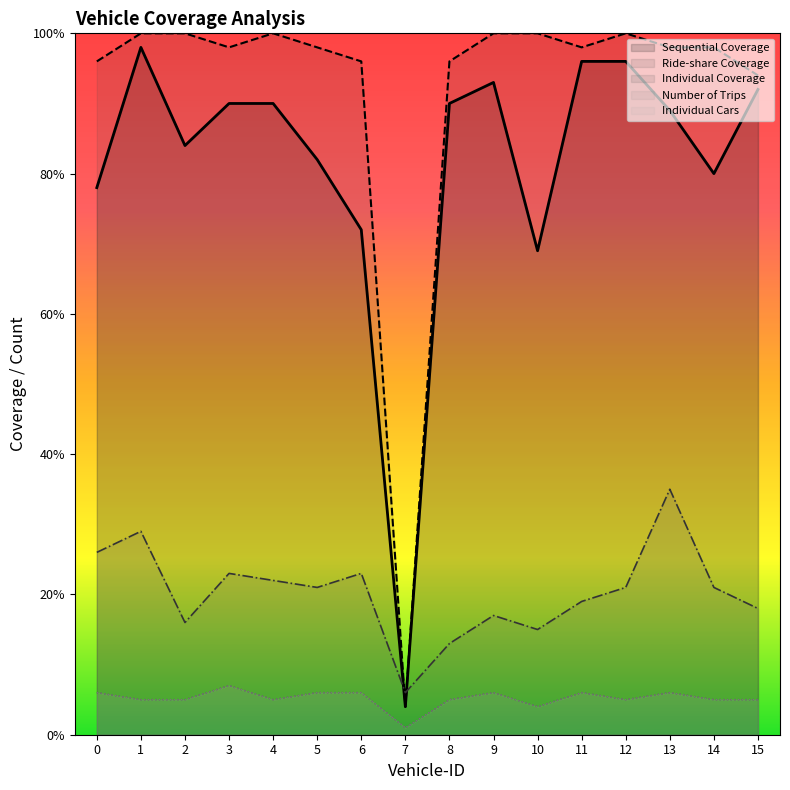

At which category does Individual Cars reach its first local valley?

4